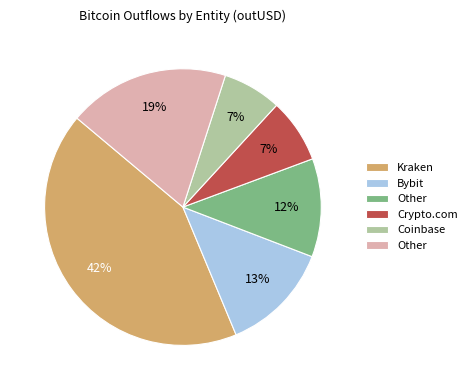

To the nearest percent, what is the average slice percentage?

17%